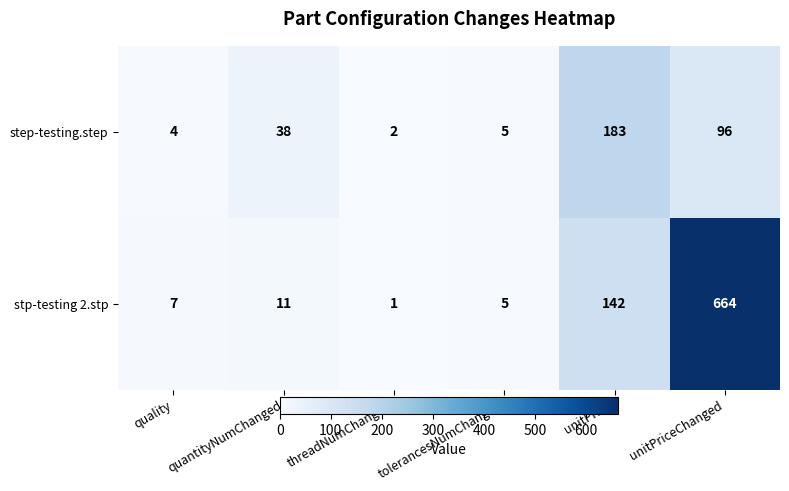

Which series has the largest total across all categories?

stp-testing 2.stp